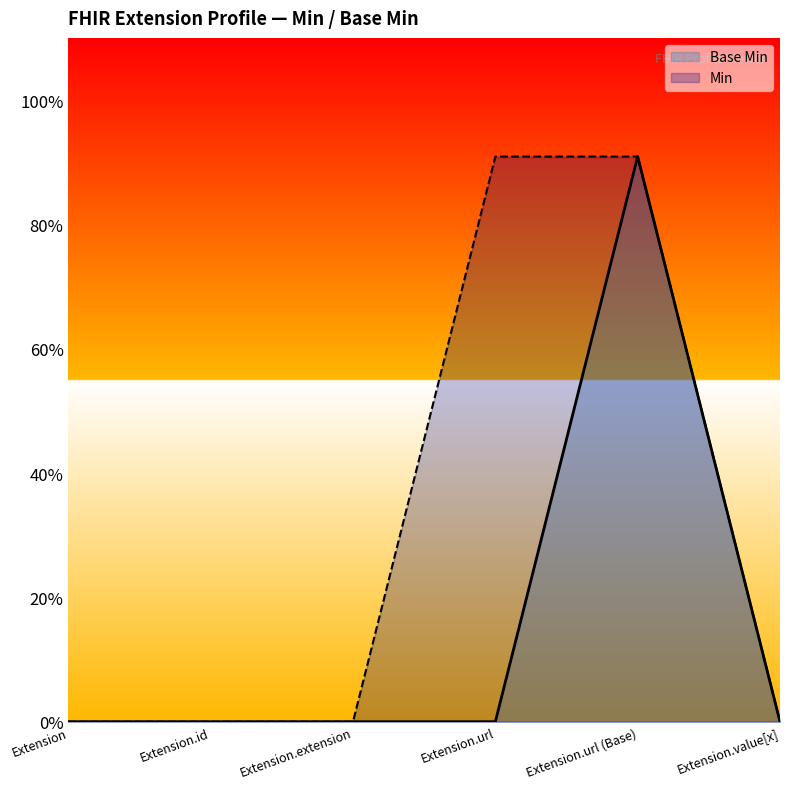

The value of Base Min at Extension.id is 0.6. True or false?

False